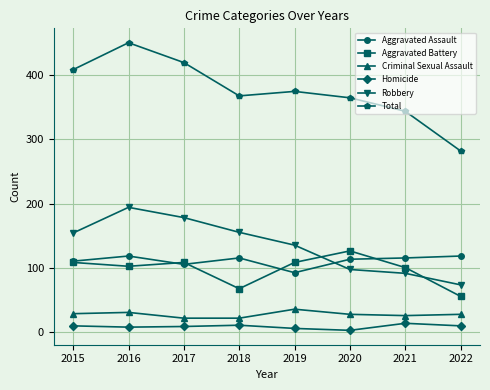

What is the total value across all series at 2018?

736